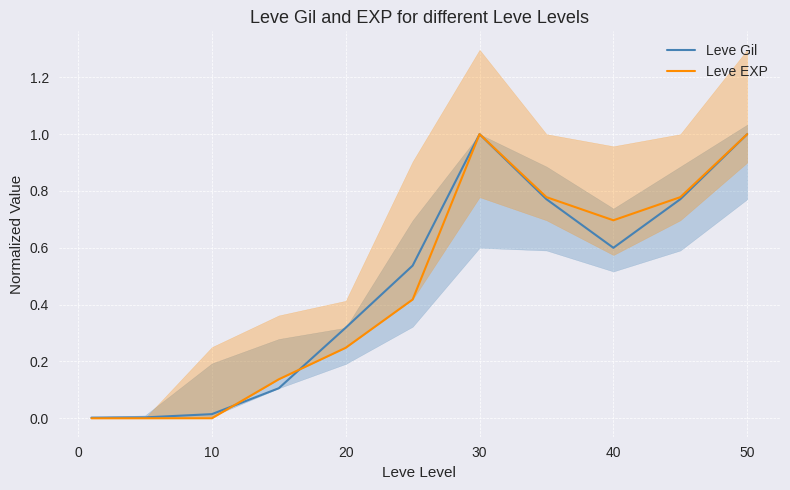

Is it true that Leve EXP equals 1.0 at 50?

True